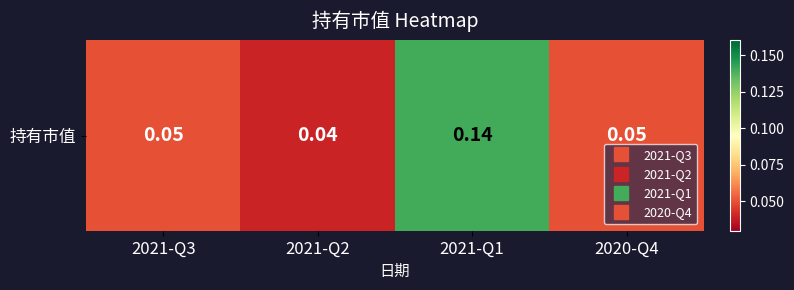

List the labels in order of value, smallest first.

2021-Q2, 2021-Q3, 2020-Q4, 2021-Q1